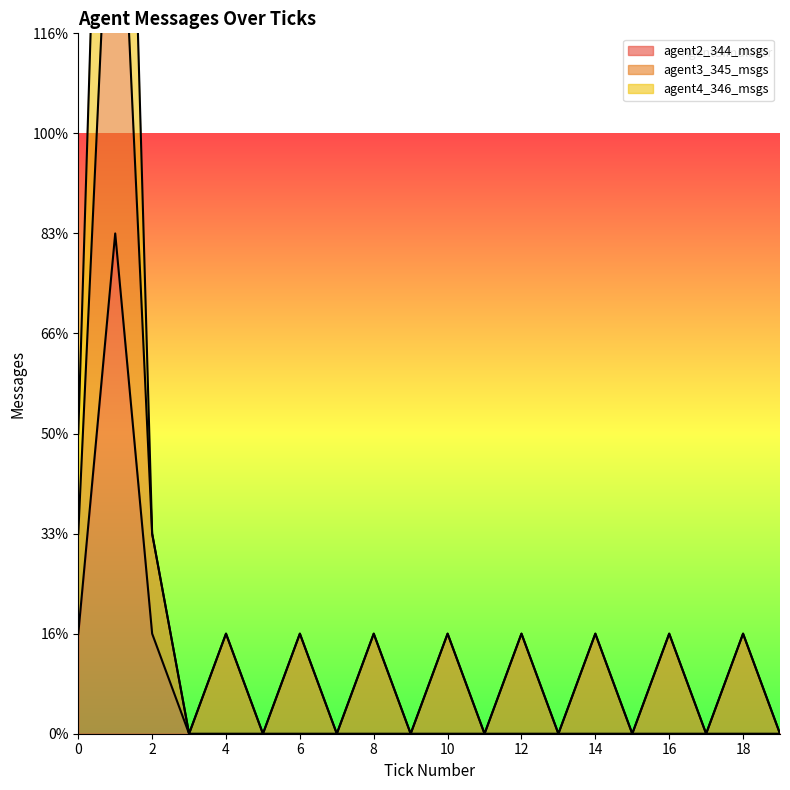

What is the difference between the second highest and second lowest values in the agent4_346_msgs series?

3